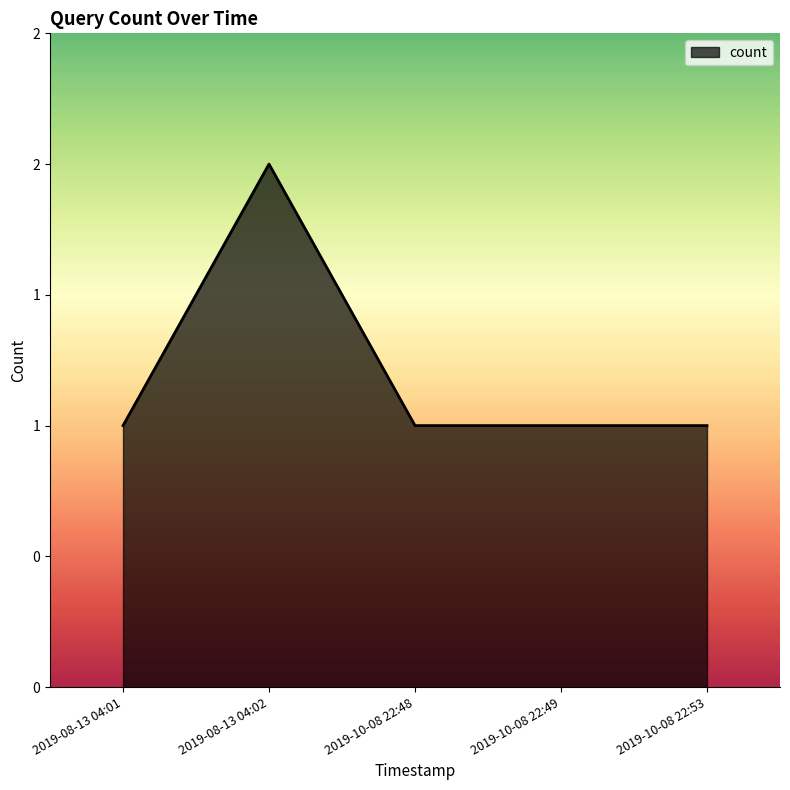

Does the chart have visible grid lines?

No